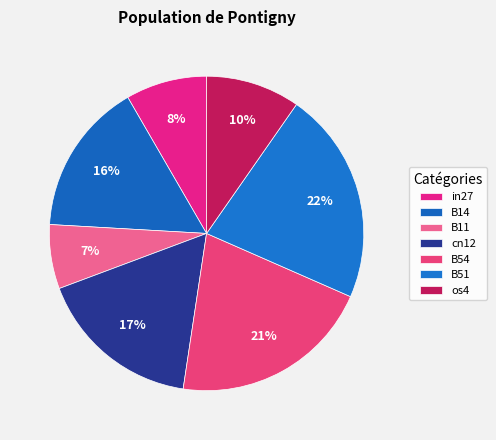

Count the number of slices in the pie.

7